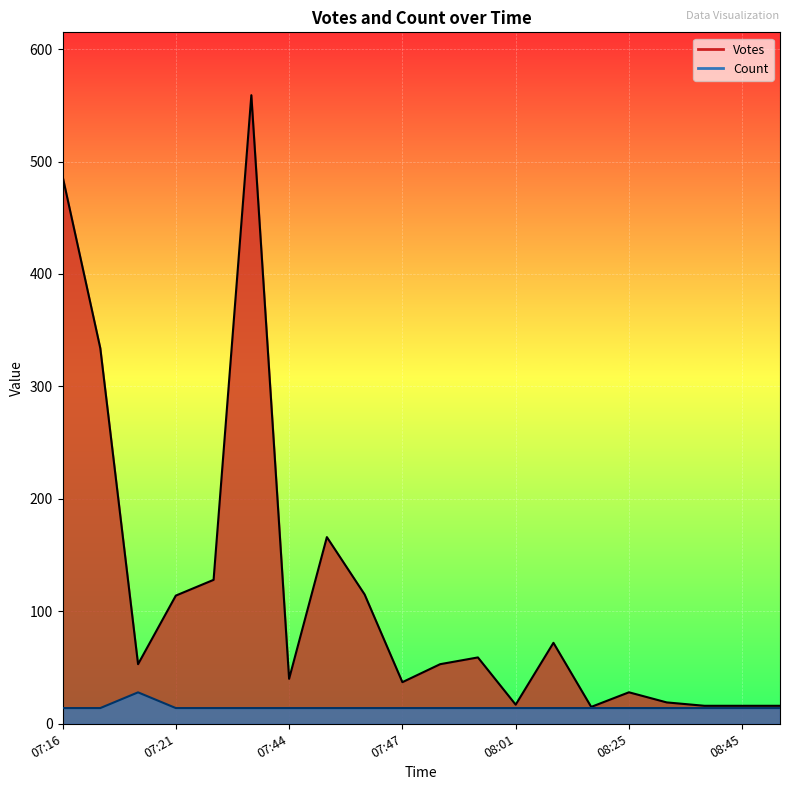

How many lines are shown in the chart?

2